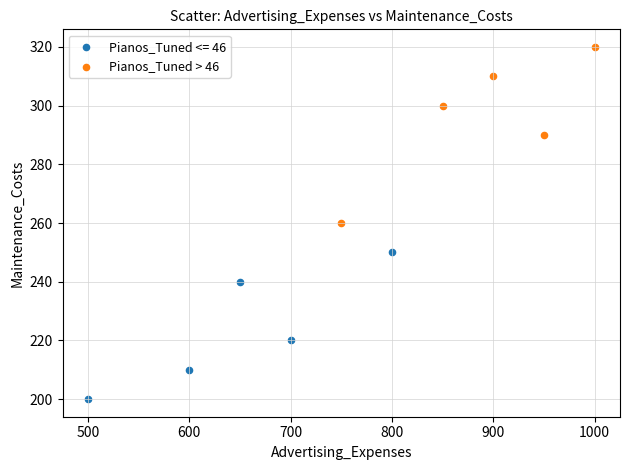

Which series reaches the maximum Y coordinate?

Pianos_Tuned > 46